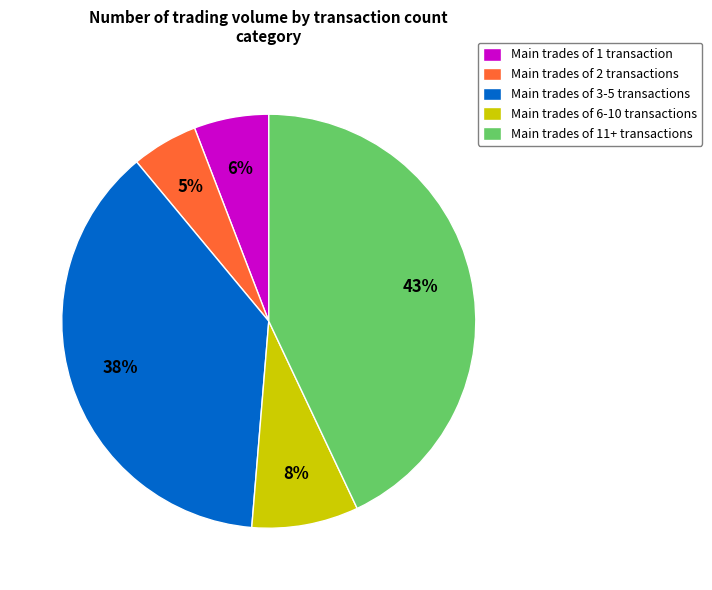

To the nearest percent, what is the combined percentage of Main trades of 11+ transactions and Main trades of 3-5 transactions?

81%